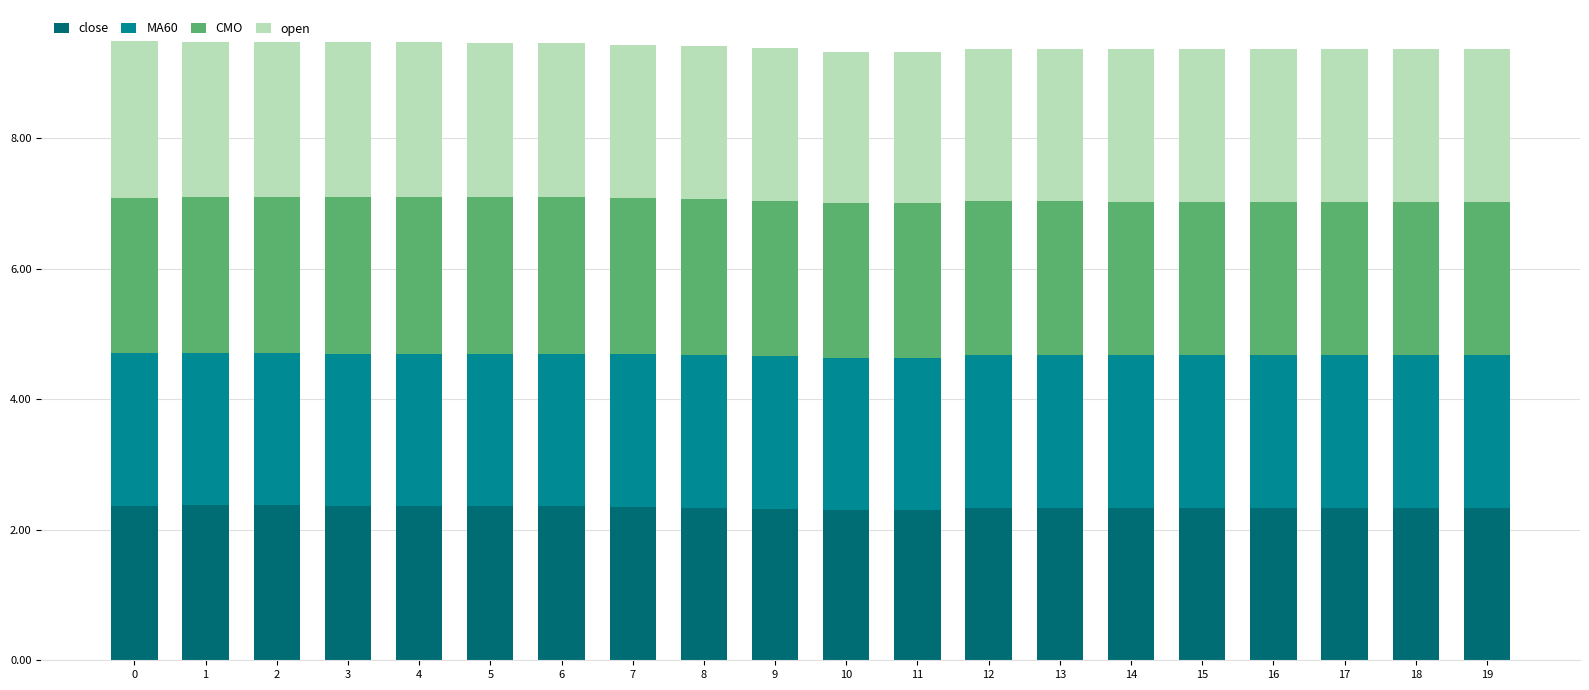

What is the total value across all series at 13?

9.4